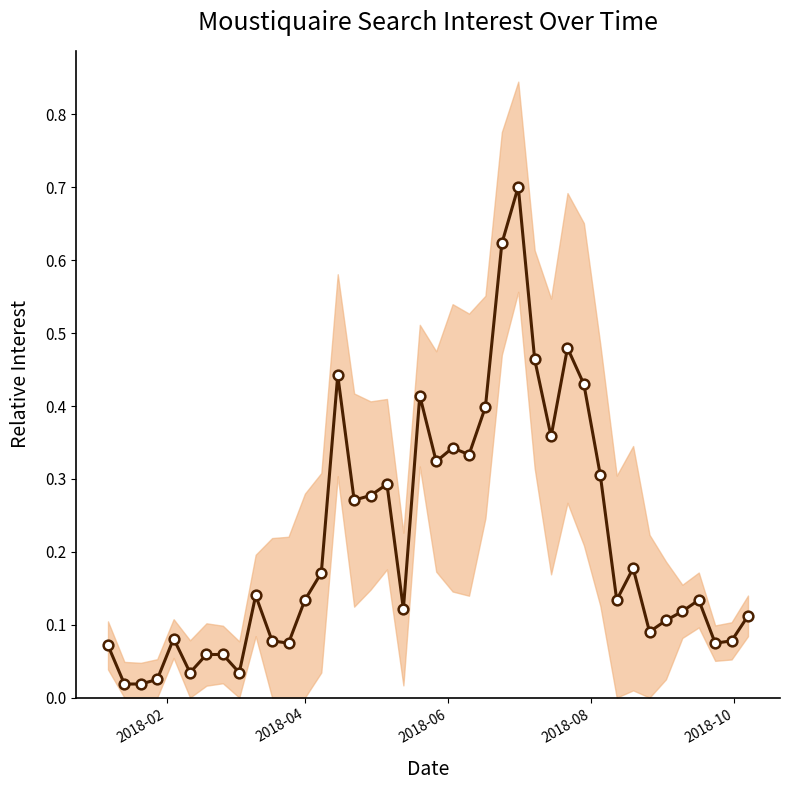

Reading left to right, transcribe all the data shown in this chart.

0.1	0.0	0.0	0.0	0.1	0.0	0.1	0.1	0.0	0.1	0.1	0.1	0.1	0.2	0.4	0.3	0.3	0.3	0.1	0.4	0.3	0.3	0.3	0.4	0.6	0.7	0.5	0.4	0.5	0.4	0.3	0.1	0.2	0.1	0.1	0.1	0.1	0.1	0.1	0.1